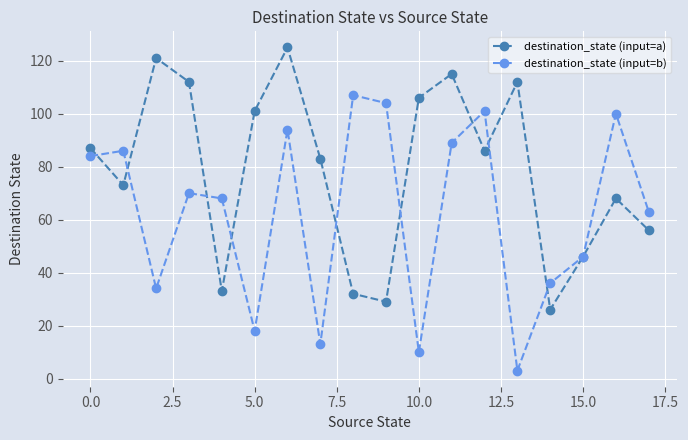

What are all the series names shown in the legend?

destination_state (input=a), destination_state (input=b)